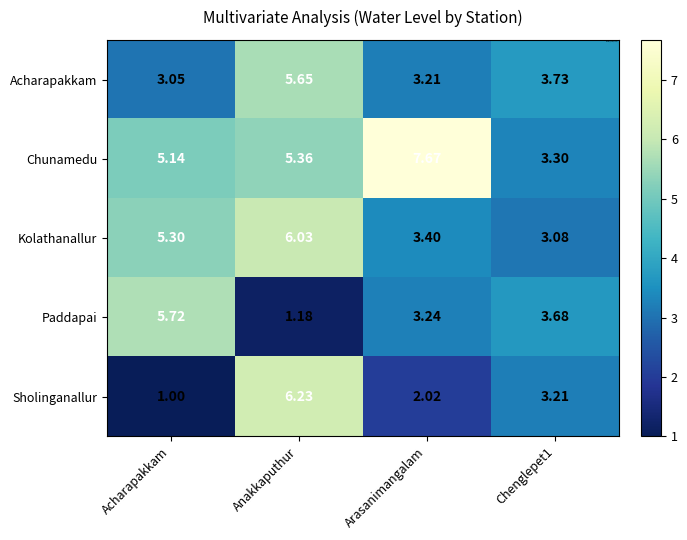

At which label does Sholinganallur first exceed 3?

Anakkaputhur